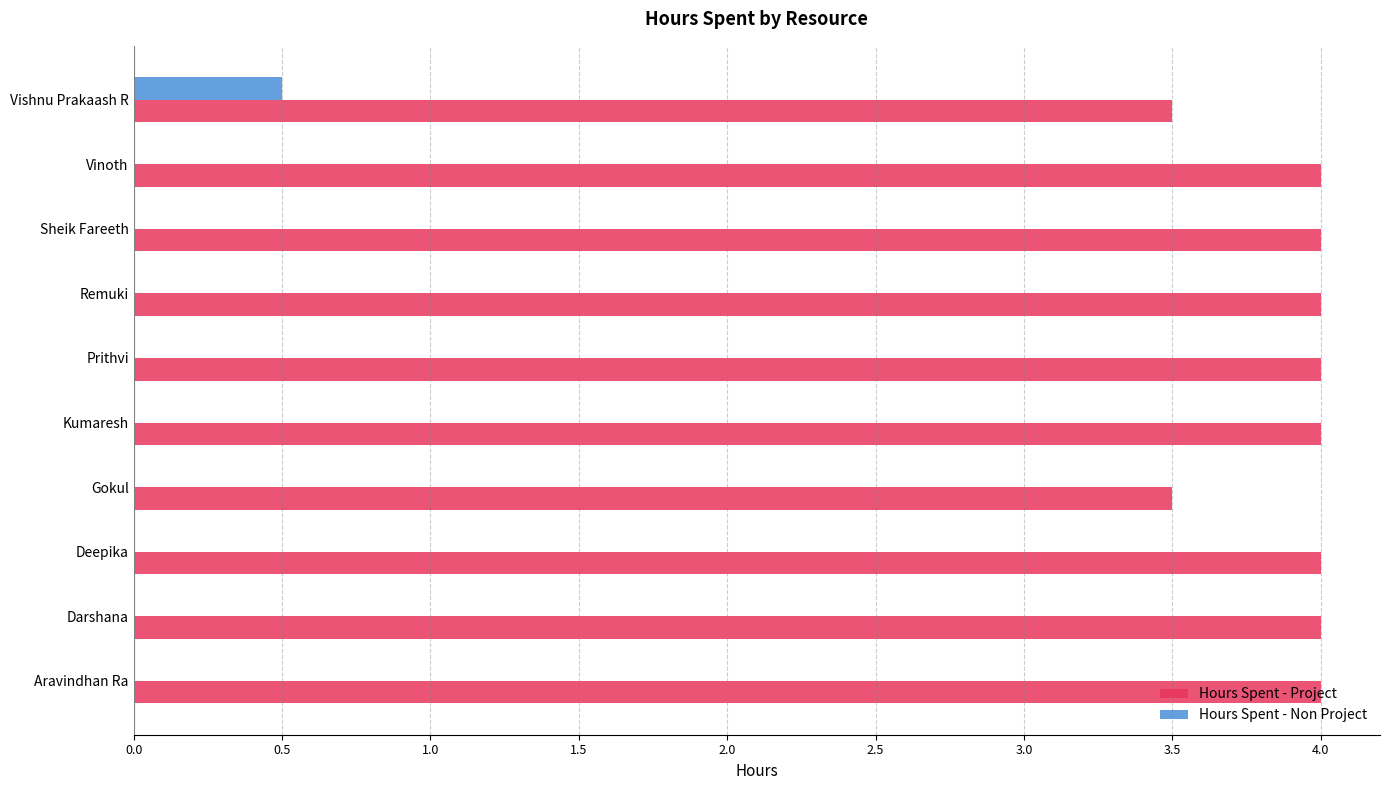

What is the sum of all Hours Spent - Non Project values?

0.5